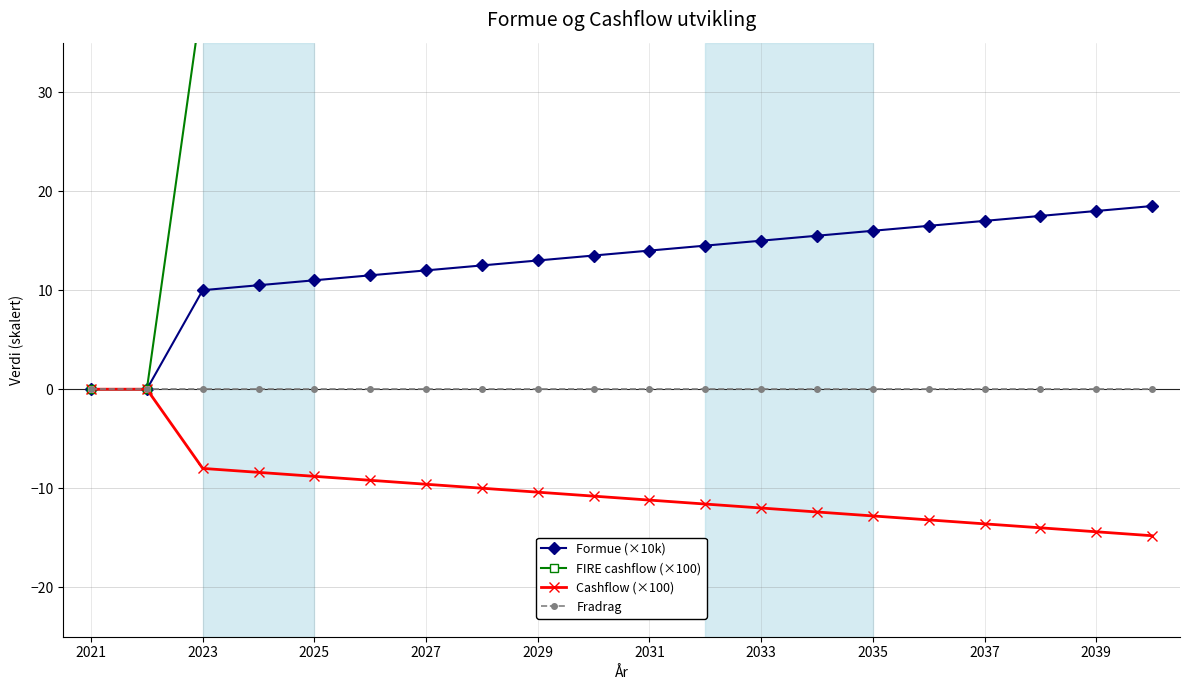

Is the value of Fradrag at 2023 greater than the value of Cashflow (×100) at 2027?

Yes